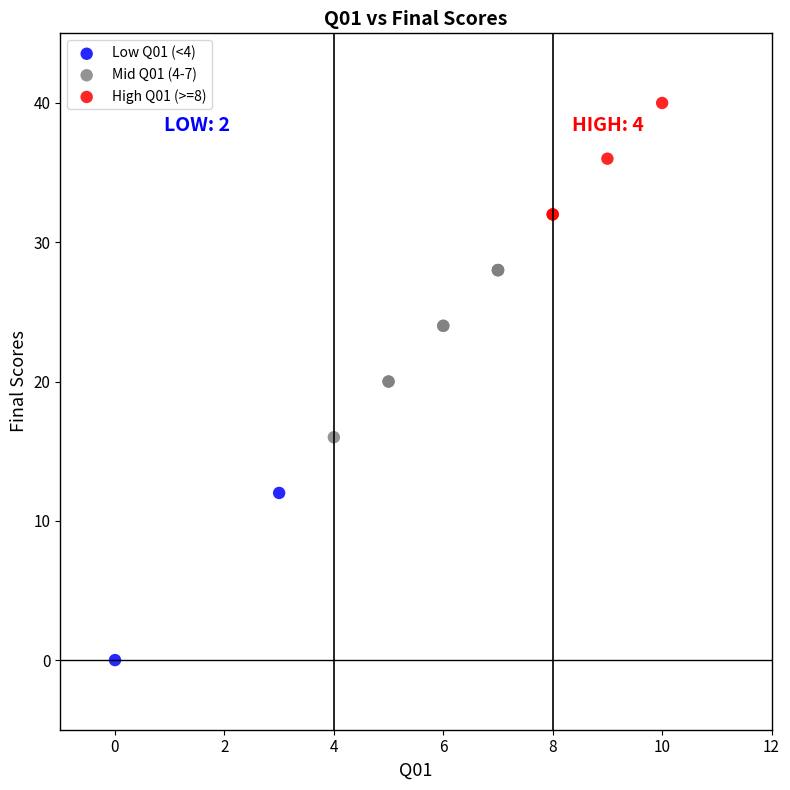

What are all the series names shown in the legend?

Low Q01 (<4), Mid Q01 (4-7), High Q01 (>=8)